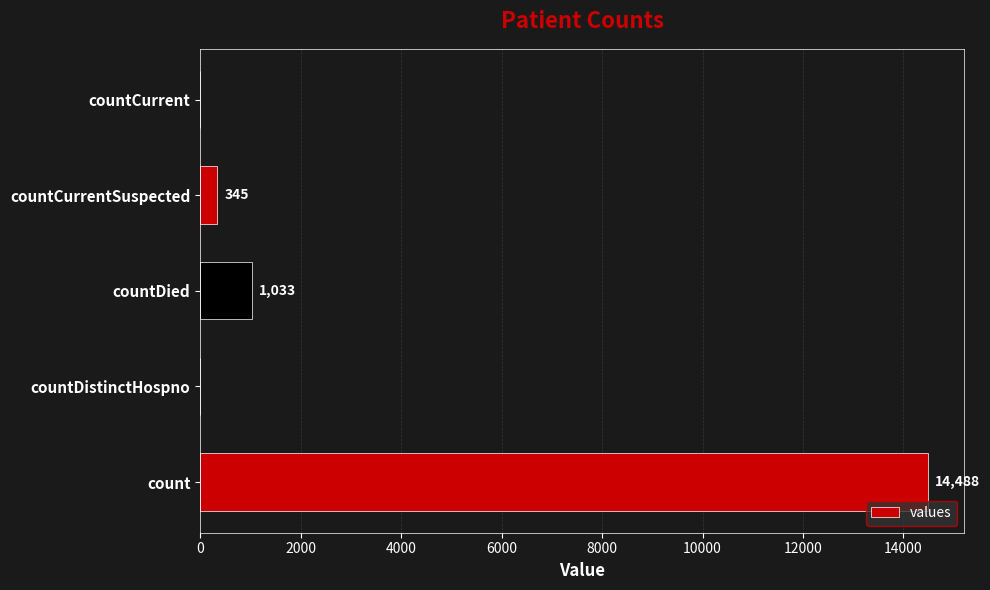

Are the bars horizontal?

Yes